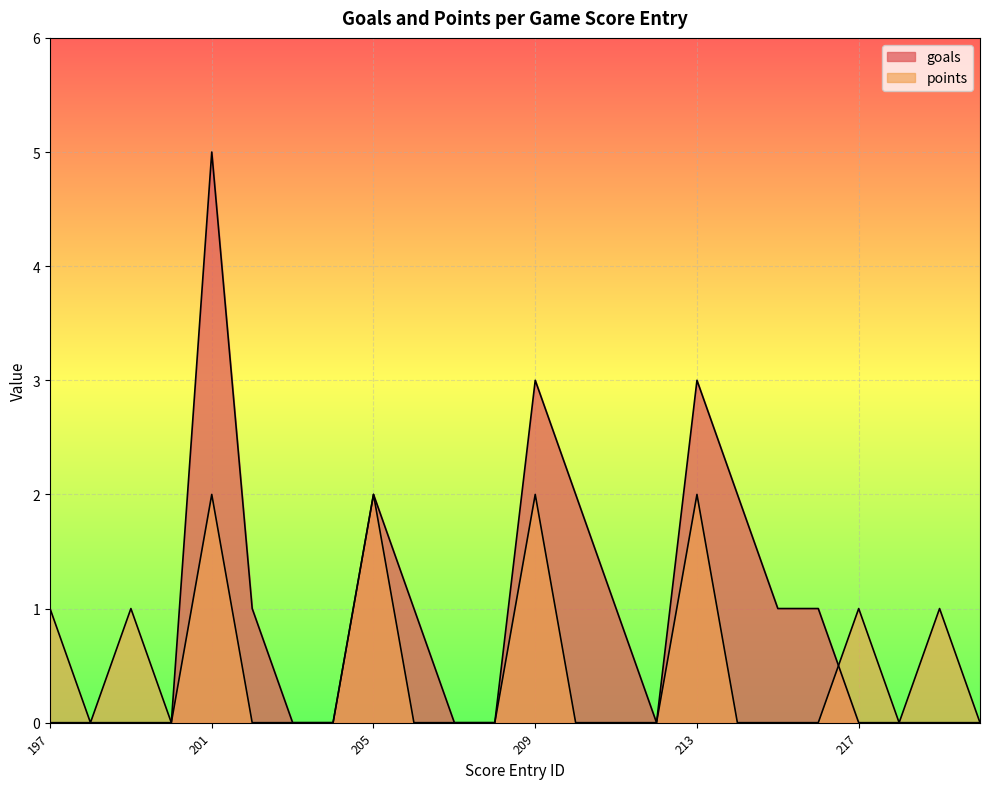

How many intersections are there between points and goals?

1